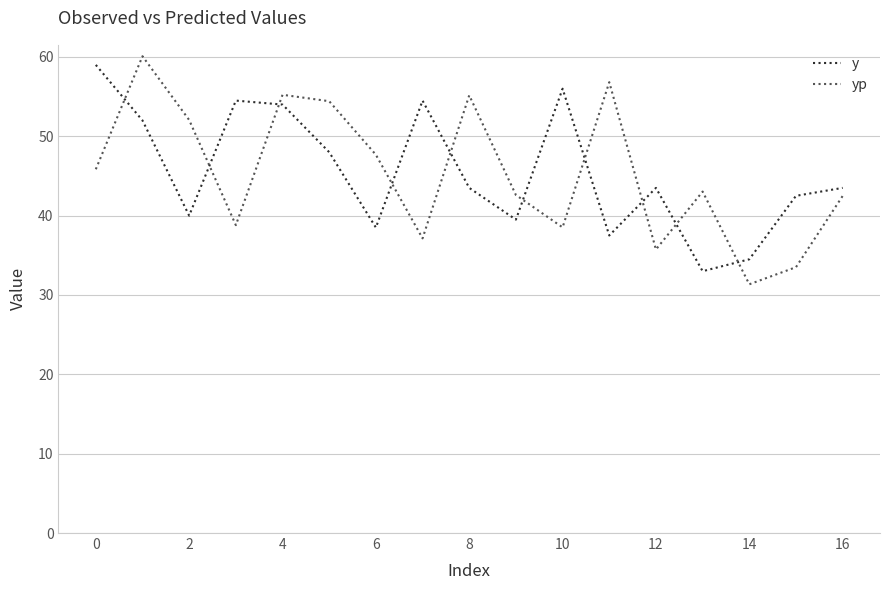

What are all the series names shown in the legend?

y, yp